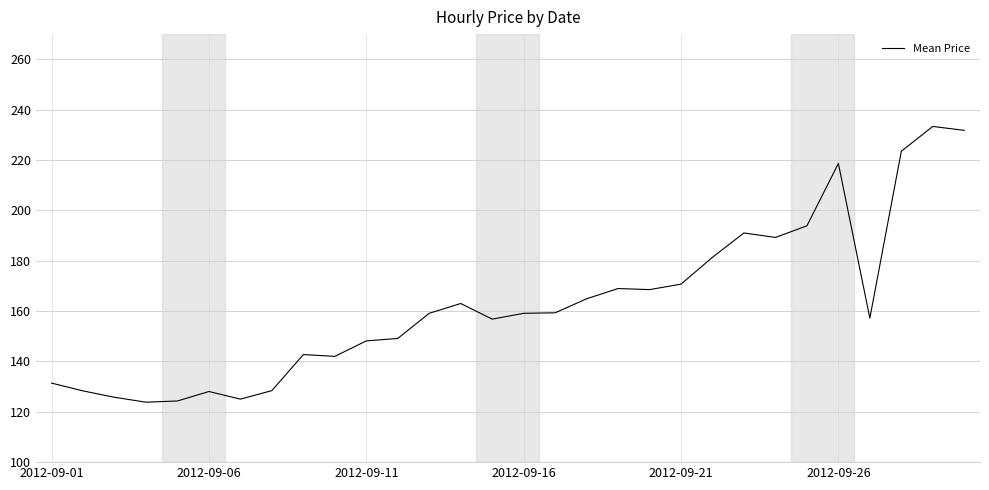

What is the minimum value shown in the chart?

123.8